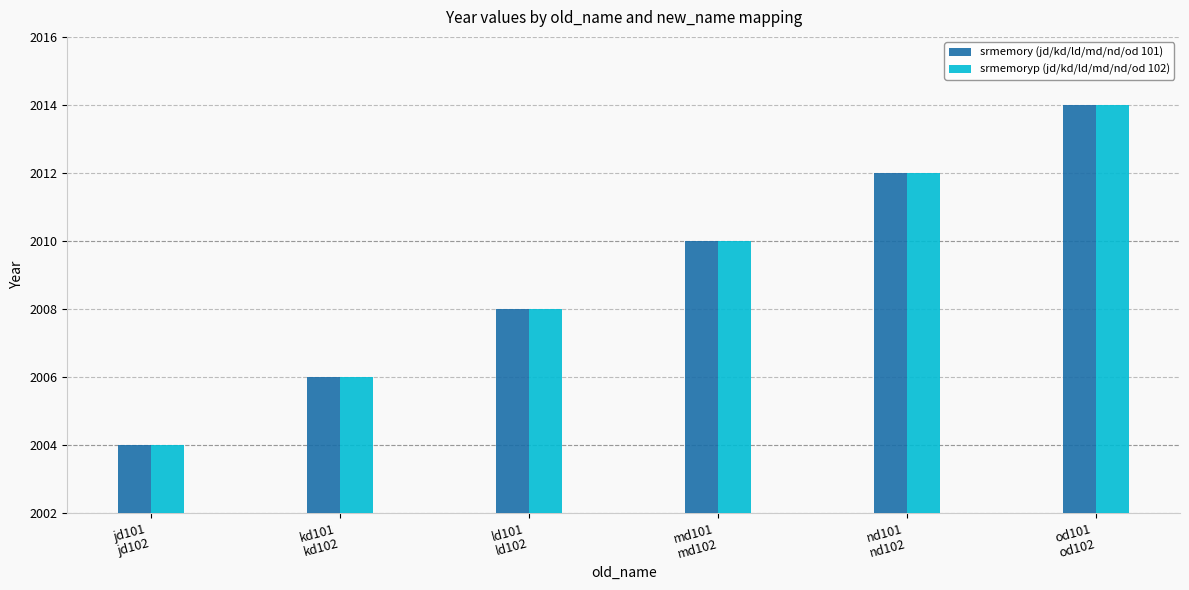

At which category does the chart reach its peak across all series?

od101
od102